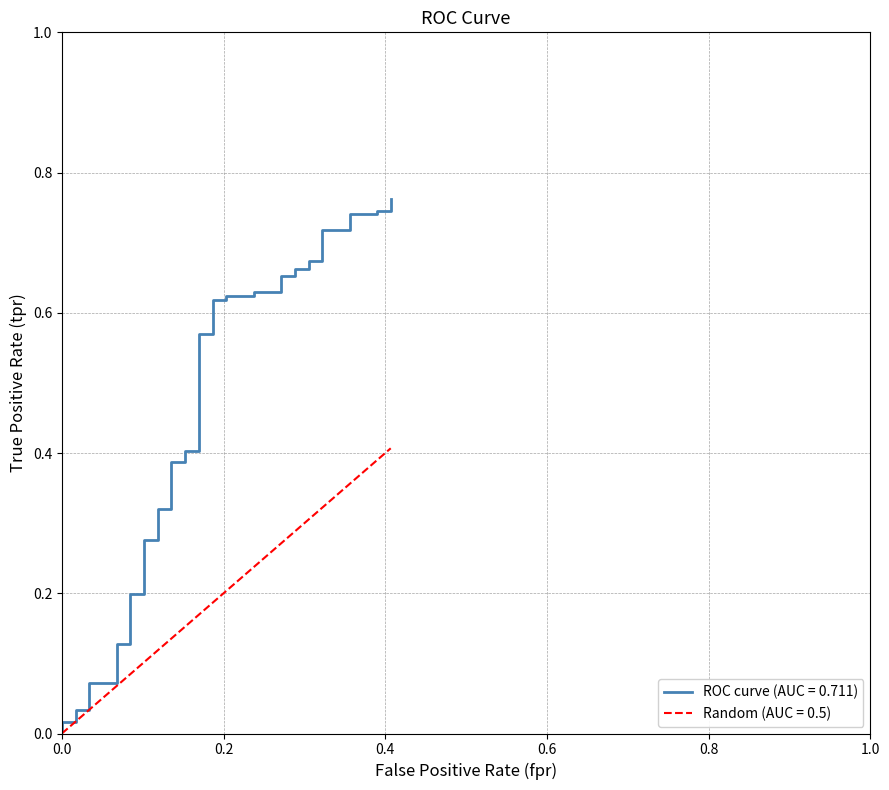

How many lines are shown in the chart?

2